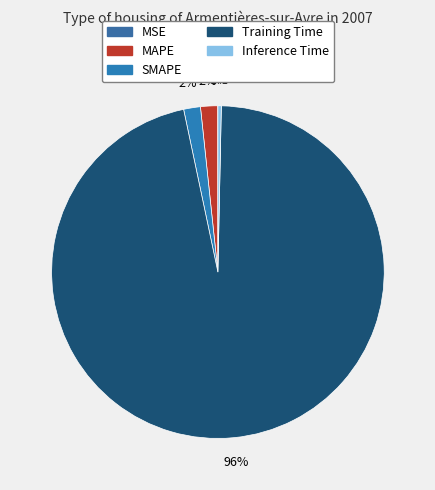

Which category accounts for the majority?

Training Time